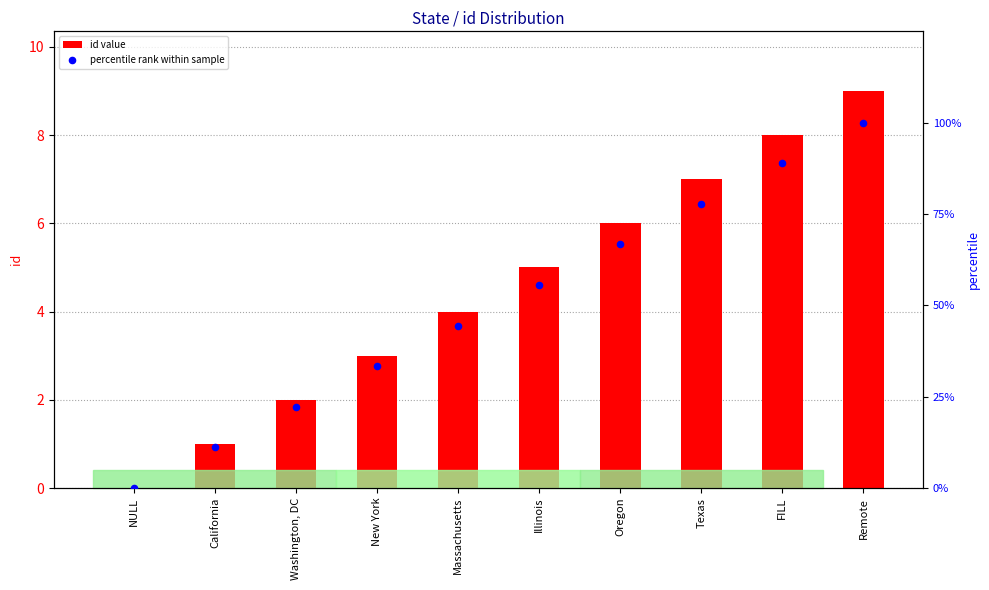

Which series reaches the maximum Y coordinate?

percentile rank within sample